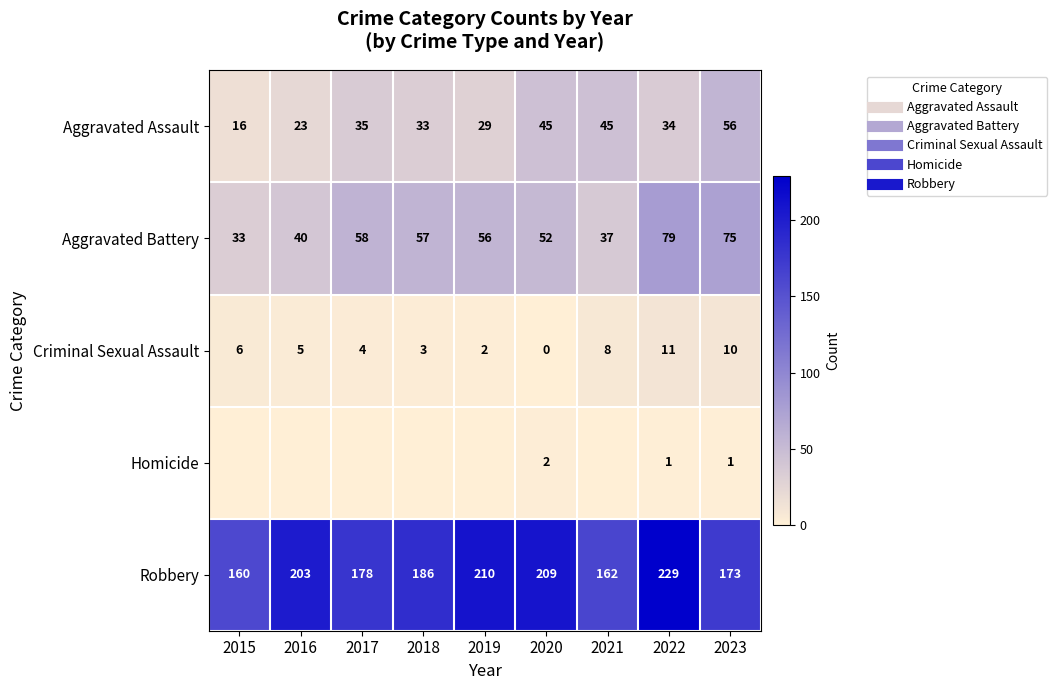

The value of Aggravated Battery at 2023 is 75. True or false?

True